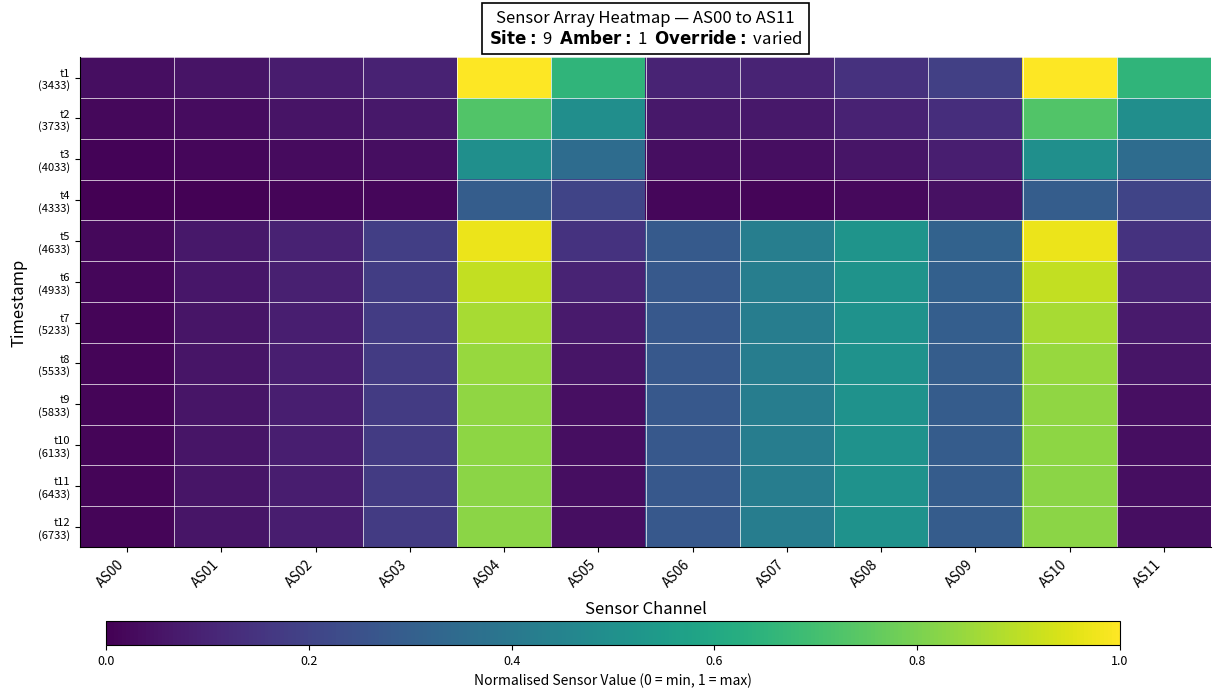

At which category is the sum across all series the highest?

AS10